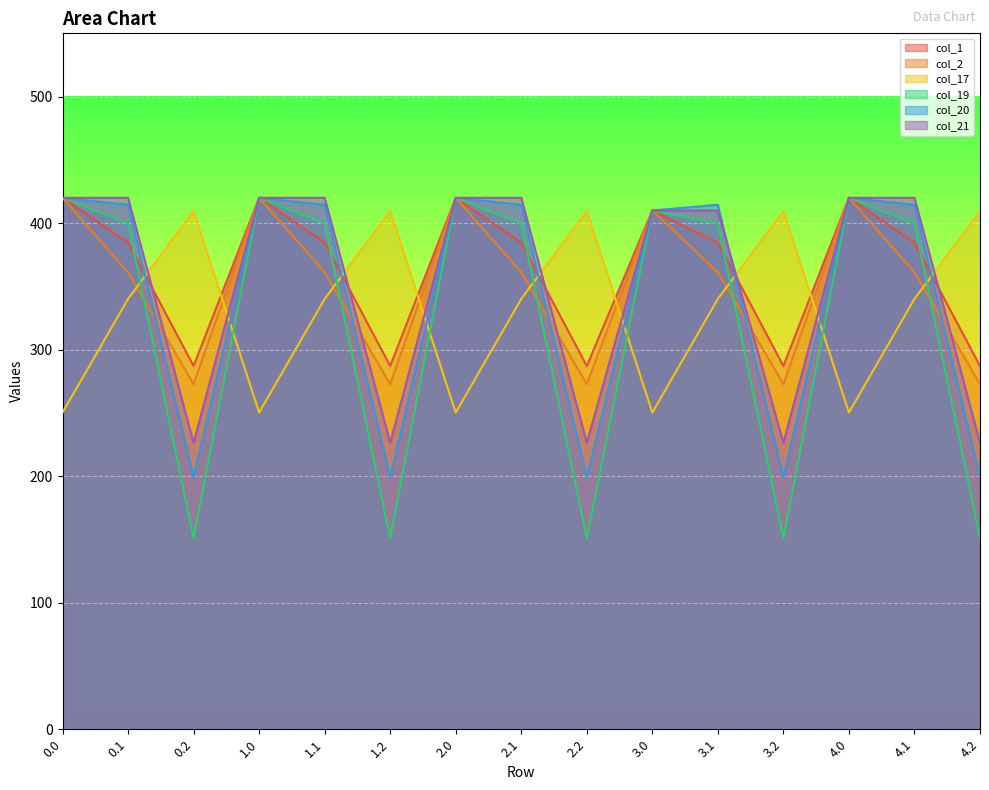

What is the difference between the col_21 values at 4.2 and 3.1?

183.6